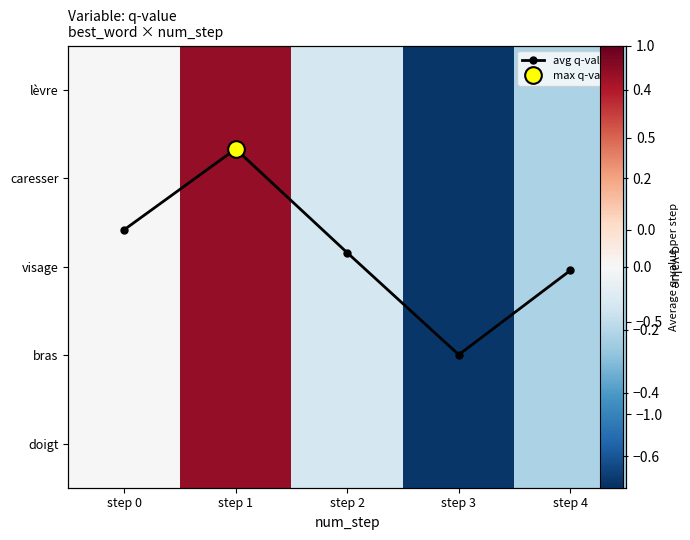

The avg q-value series shows 0.0 at step 0. True or false?

True